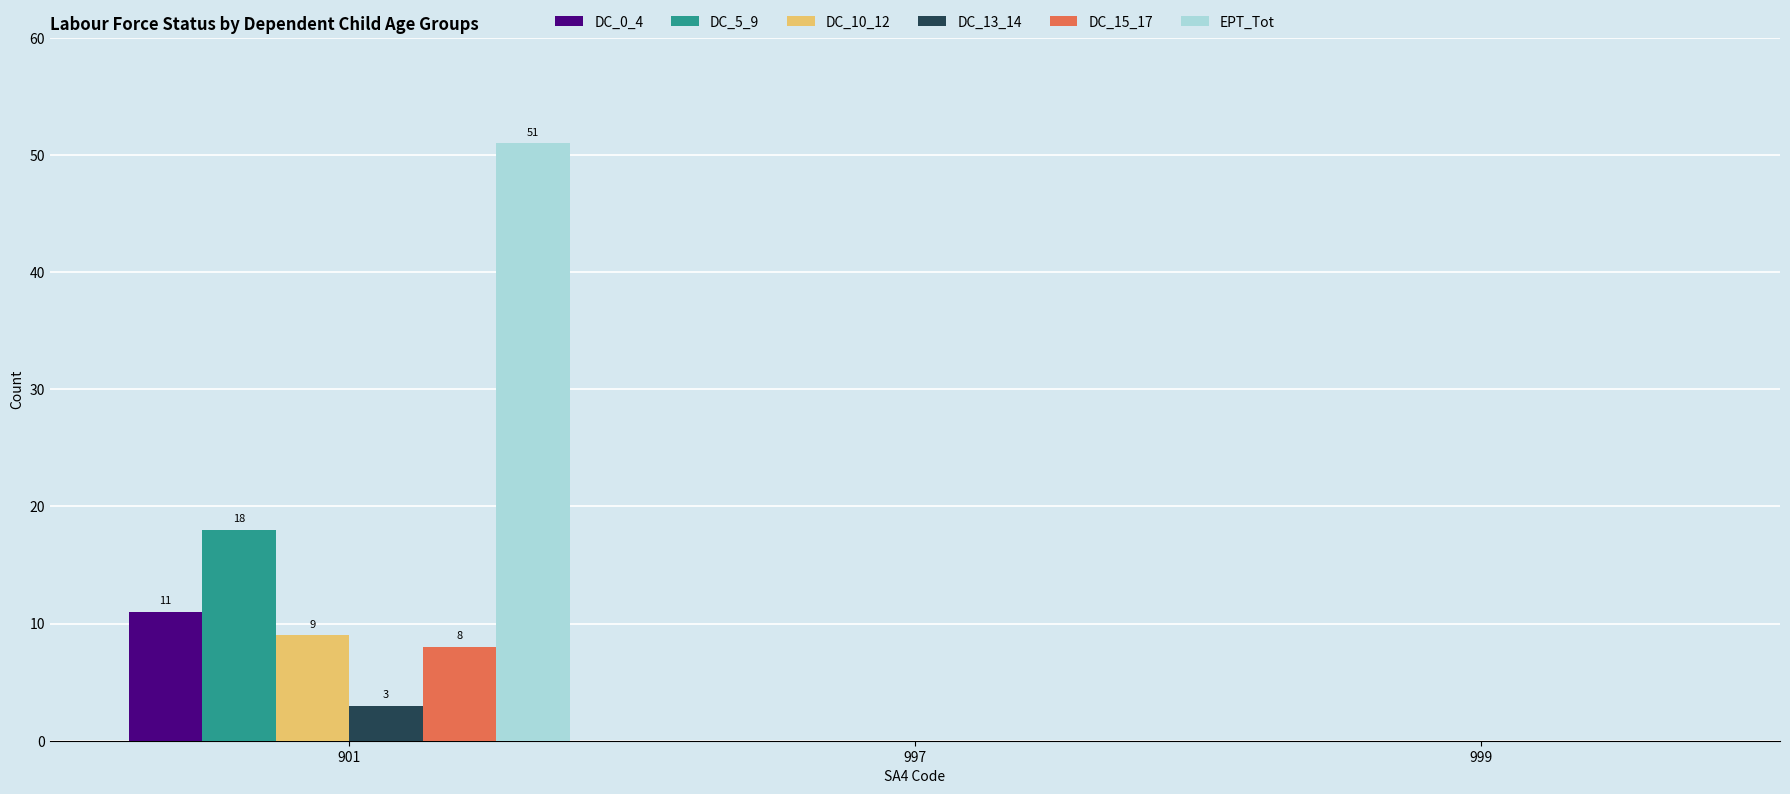

True or false: DC_10_12 has a value of 0 at 999.

True